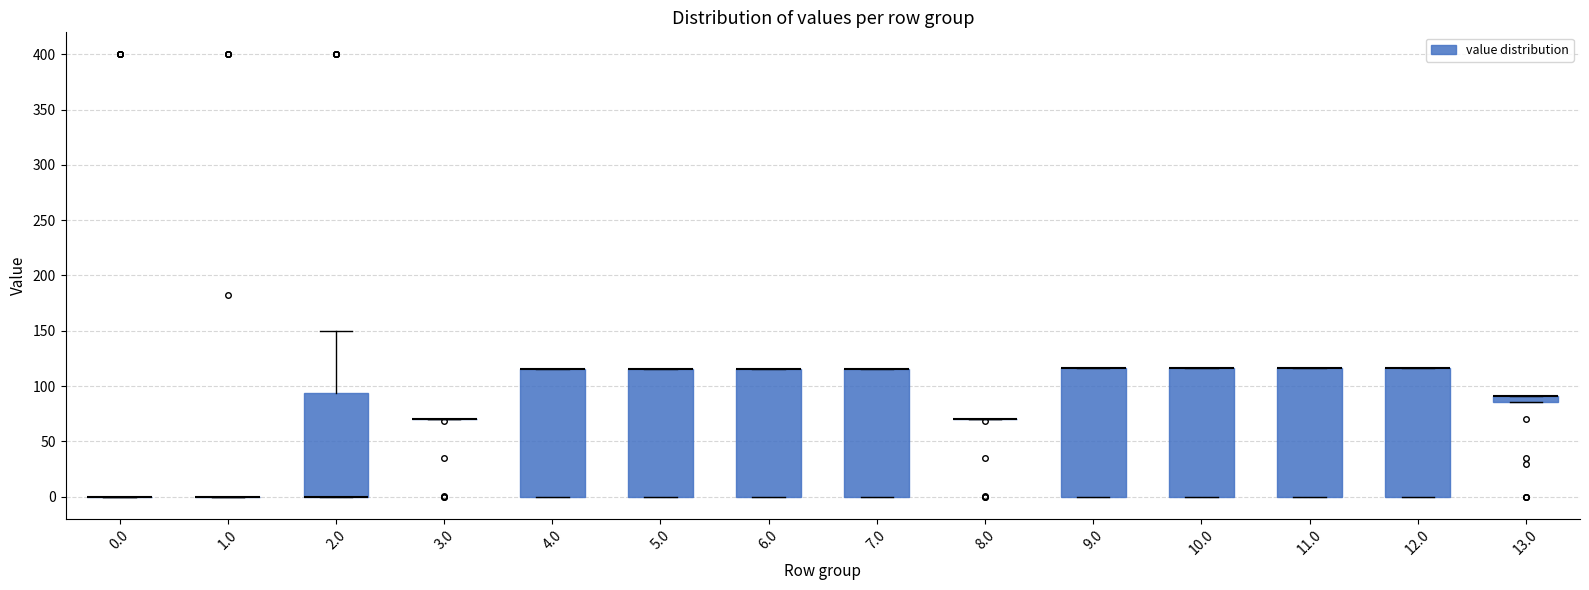

Where is the lower edge of the box at x = 2.0 on the y-axis? The values are not printed on the chart, so give them approximately, as read against the axis.

0